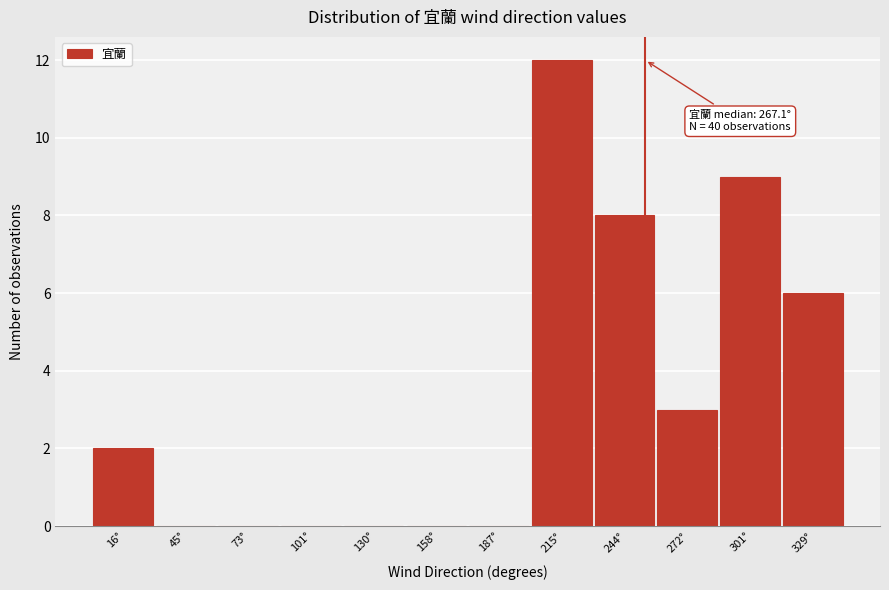

Reading left to right, extract all data points from this chart.

16°=2	45°=0	73°=0	101°=0	130°=0	158°=0	187°=0	215°=12	244°=8	272°=3	301°=9	329°=6